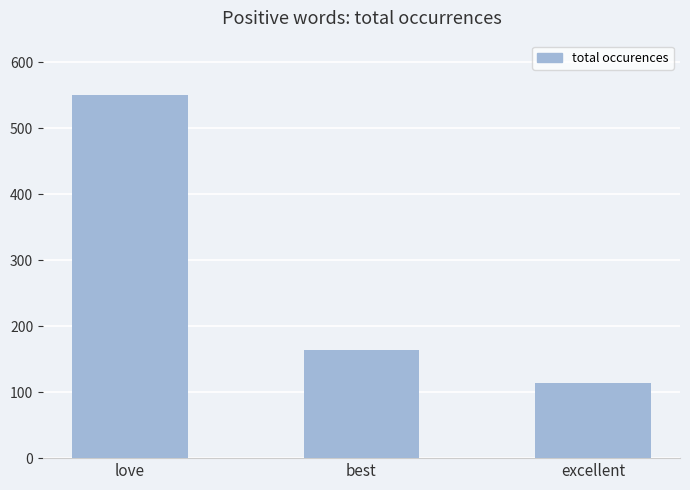

Does the chart contain stacked bars?

No